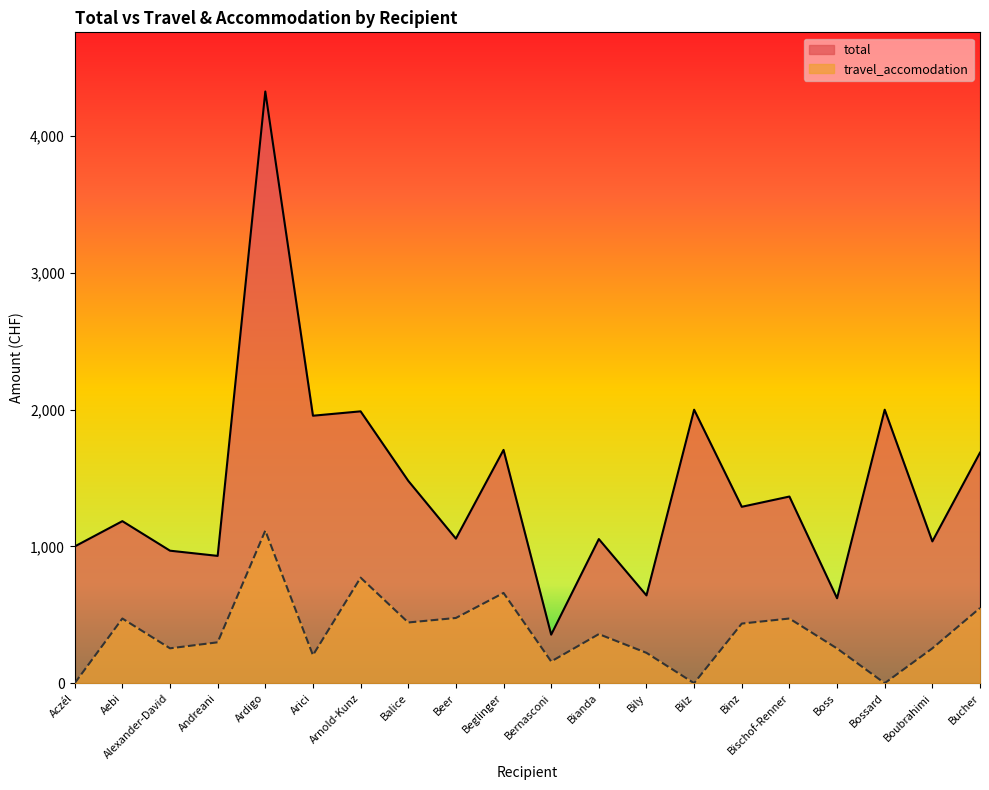

What is the sum of the total values at Arnold-Kunz and Binz?

3278